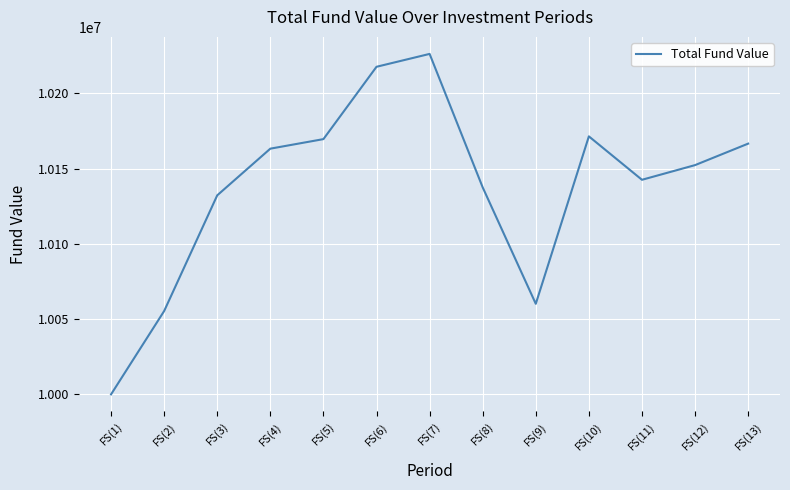

What is the change in value from FS(3) to FS(12)?

+20070